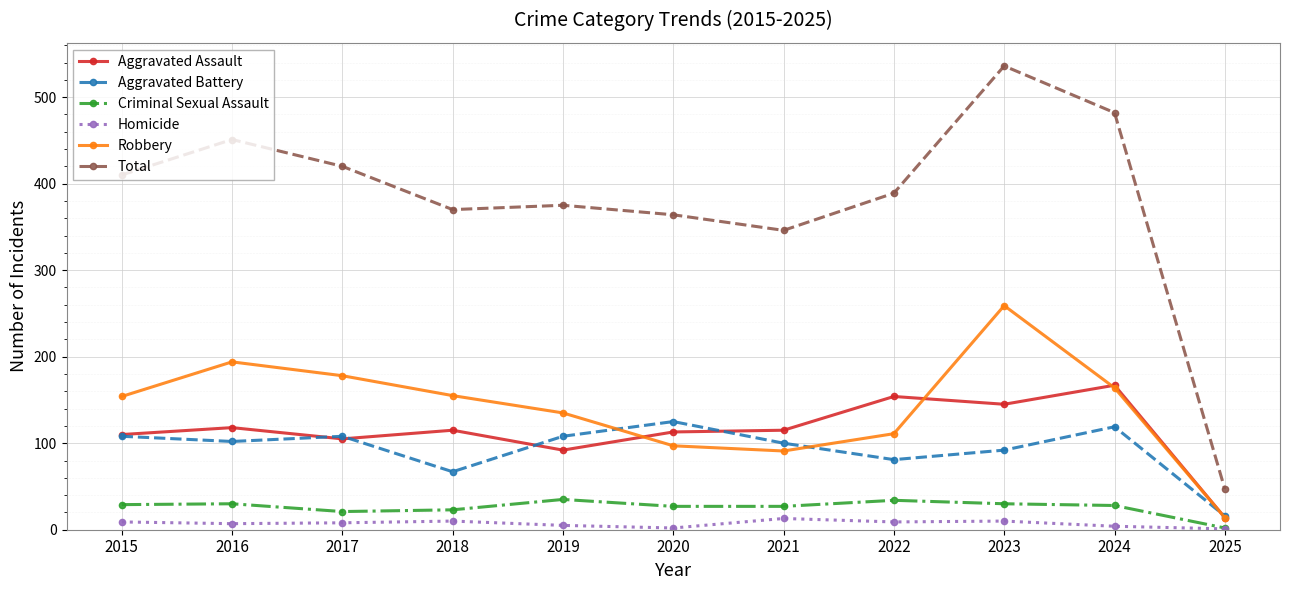

What are all the series names shown in the legend?

Aggravated Assault, Aggravated Battery, Criminal Sexual Assault, Homicide, Robbery, Total